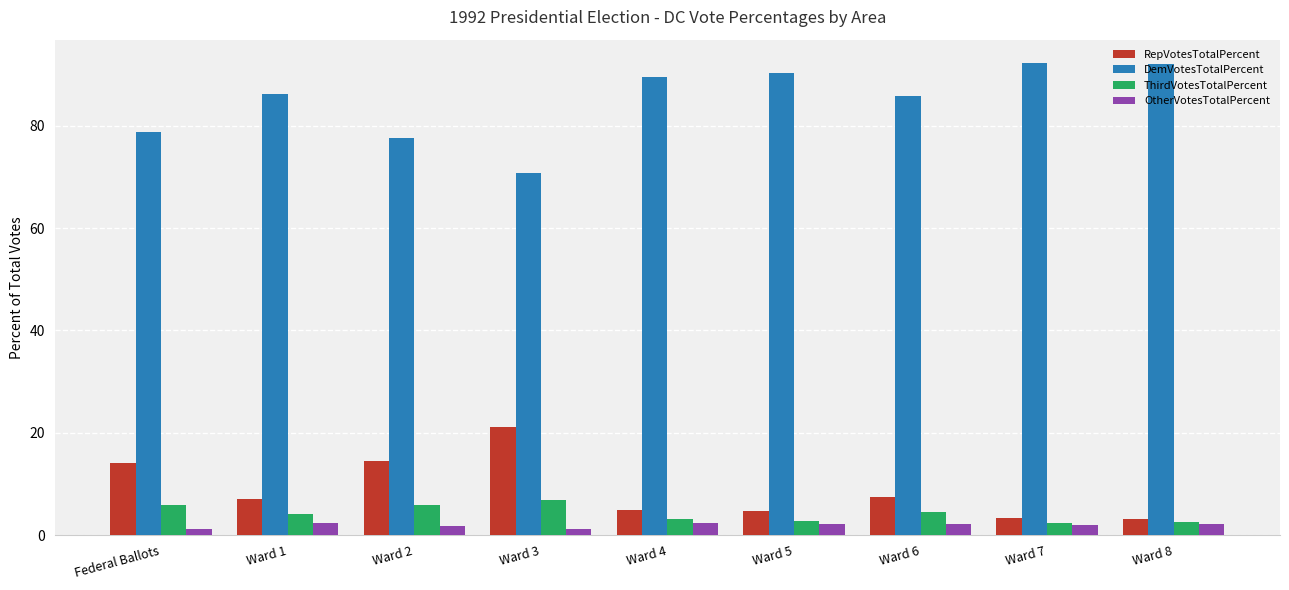

What is the value of the OtherVotesTotalPercent bar at the 5th from the left?

2.3